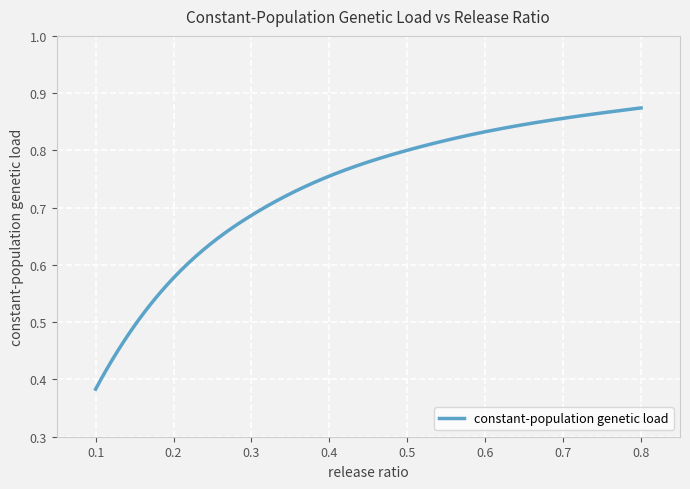

How many lines are shown in the chart?

1